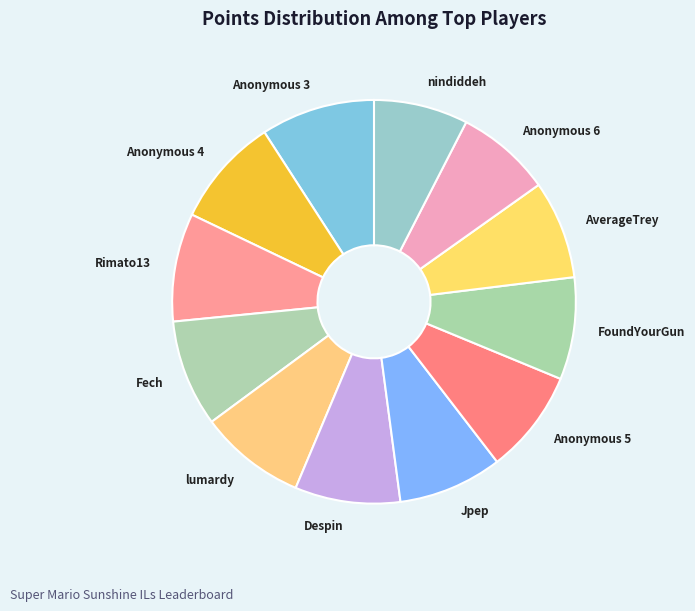

Combined, do Anonymous 6 and lumardy account for over 50%?

No